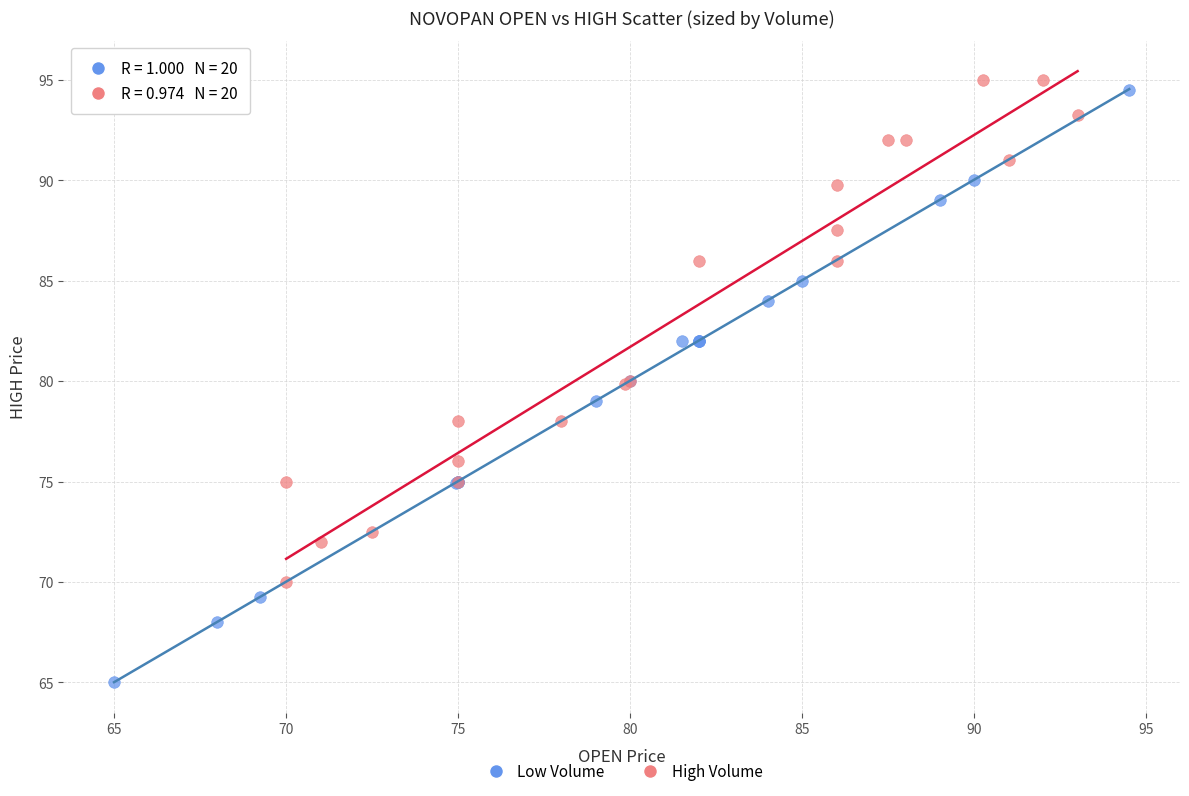

Which series reaches the minimum Y coordinate?

Low Volume